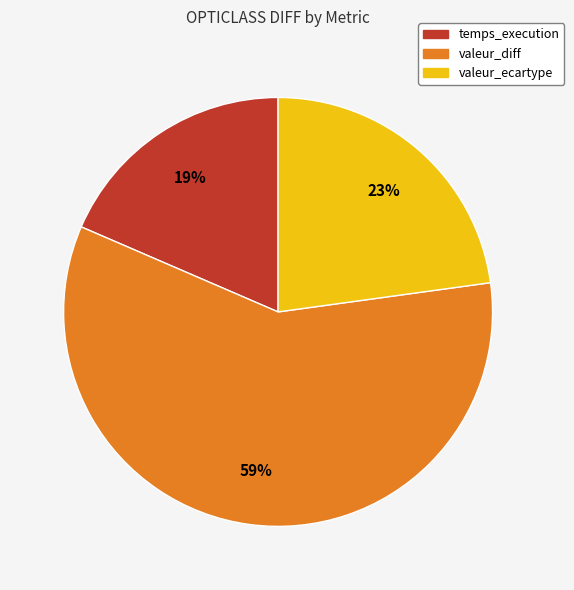

To the nearest percent, what is the average slice percentage?

33%